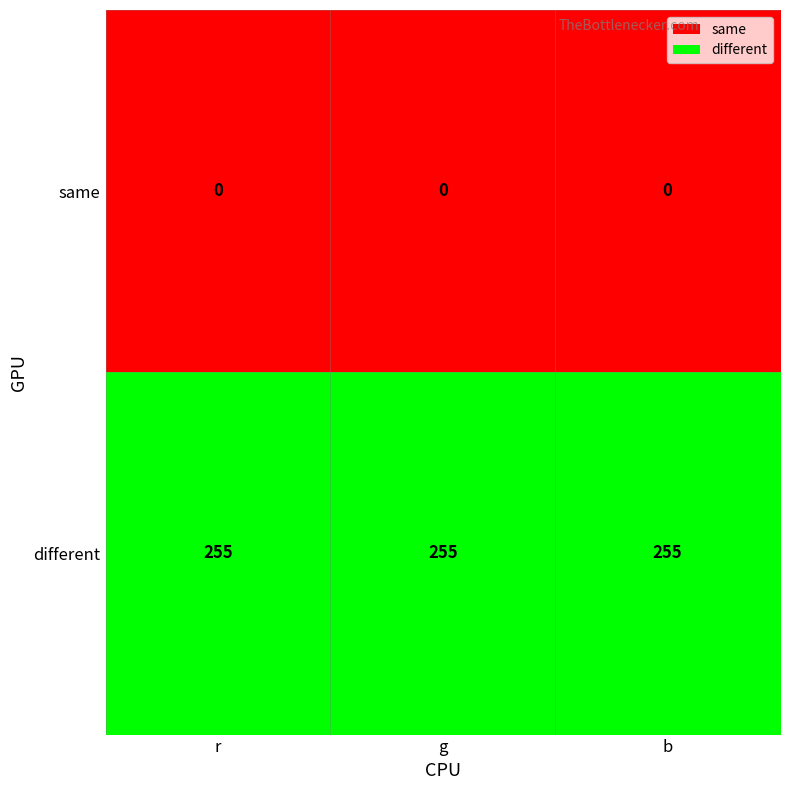

List the series in order of their peak value, highest first.

different, same